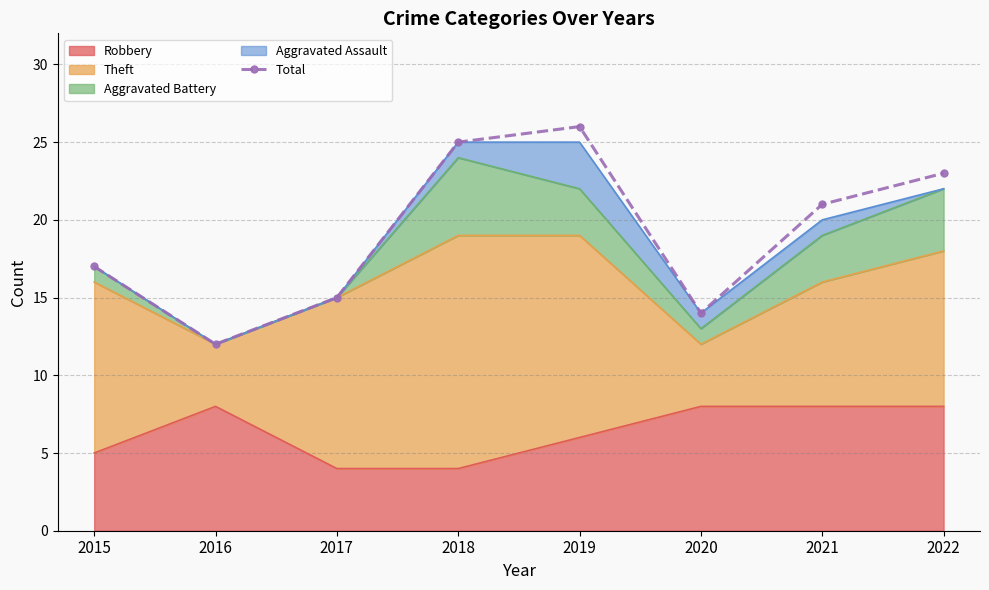

Which has a higher value, 2020 or 2016?

2020